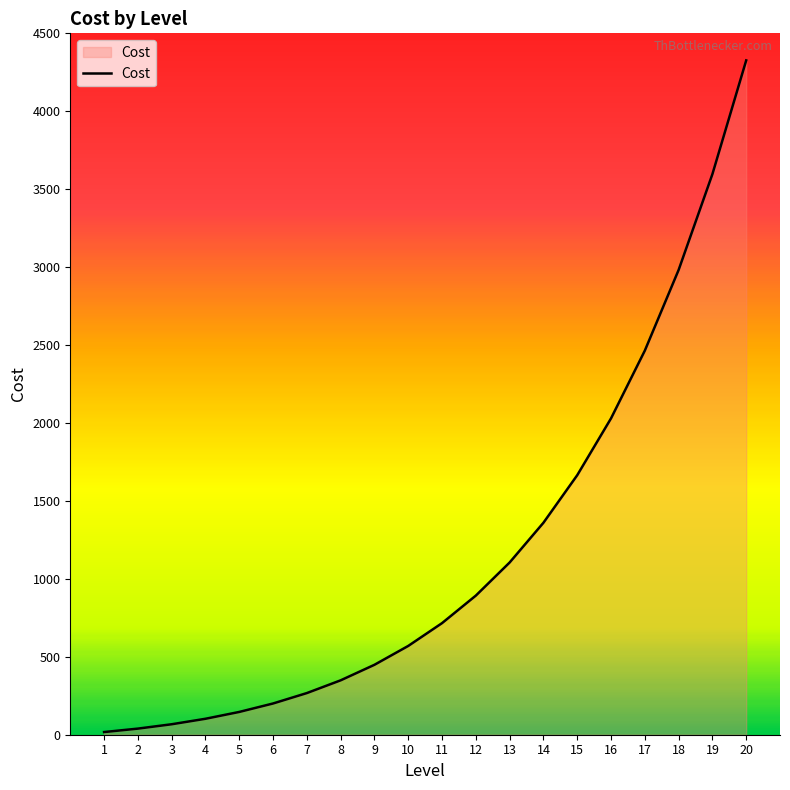

Which has a higher value, 6 or 10?

10